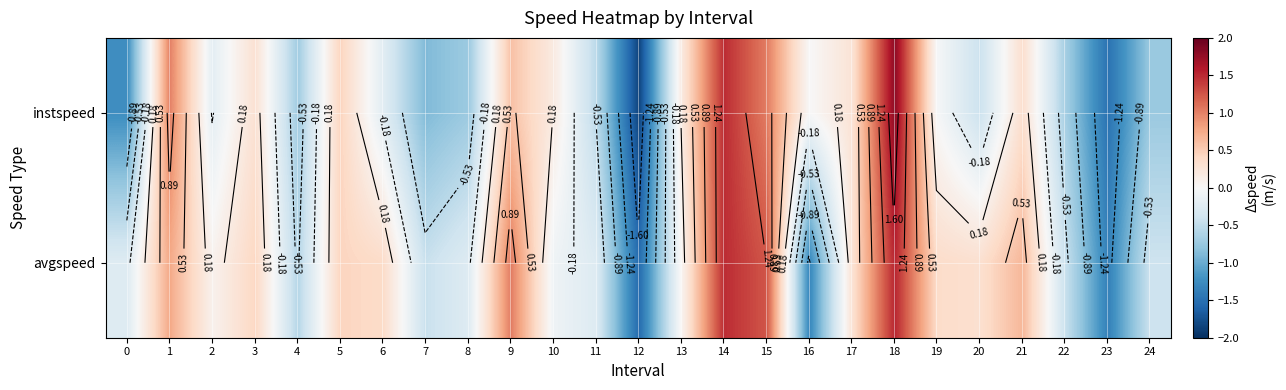

True or false: avgspeed has a value of 0.4 at 6.

True